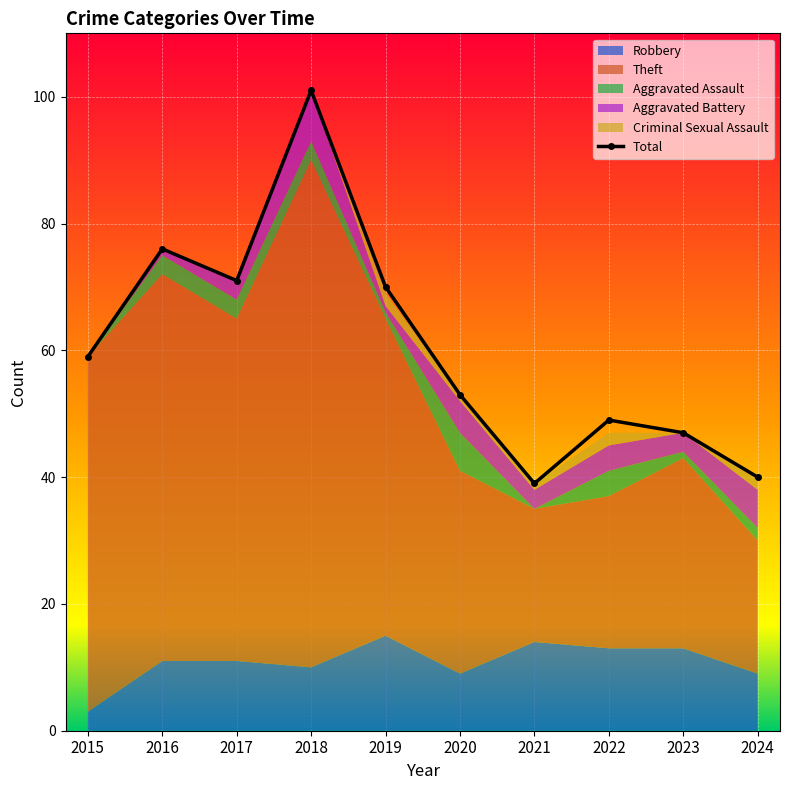

What is the difference between the maximum and minimum values?

62